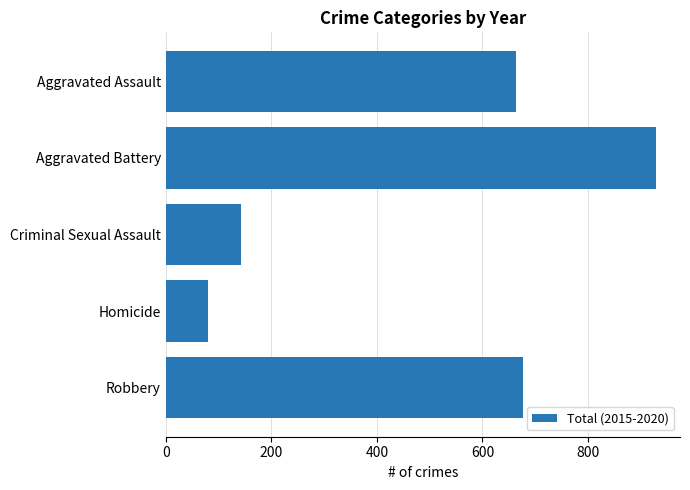

Reading top to bottom, extract all data points from this chart.

Aggravated Assault=663	Aggravated Battery=928	Criminal Sexual Assault=142	Homicide=81	Robbery=676